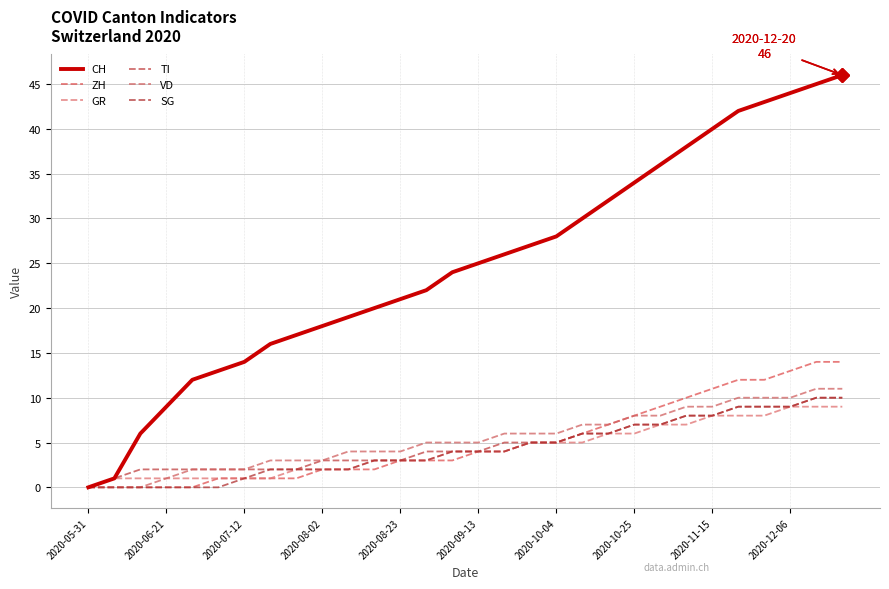

Reading left to right, extract all data points from this chart.

CH: 0	1	6	9	12	13	14	16	17	18	19	20	21	22	24	25	26	27	28	30	32	34	36	38	40	42	43	44	45	46
ZH: 0	0	0	0	0	1	1	1	1	2	2	2	3	3	3	4	4	5	5	6	7	8	9	10	11	12	12	13	14	14
GR: 0	1	1	1	1	1	1	1	2	2	2	3	3	3	4	4	4	5	5	5	6	6	7	7	8	8	8	9	9	9
TI: 0	1	2	2	2	2	2	2	2	3	3	3	3	4	4	4	5	5	5	6	6	7	7	8	8	9	9	9	10	10
VD: 0	0	0	1	2	2	2	3	3	3	4	4	4	5	5	5	6	6	6	7	7	8	8	9	9	10	10	10	11	11
SG: 0	0	0	0	0	0	1	2	2	2	2	3	3	3	4	4	4	5	5	6	6	7	7	8	8	9	9	9	10	10